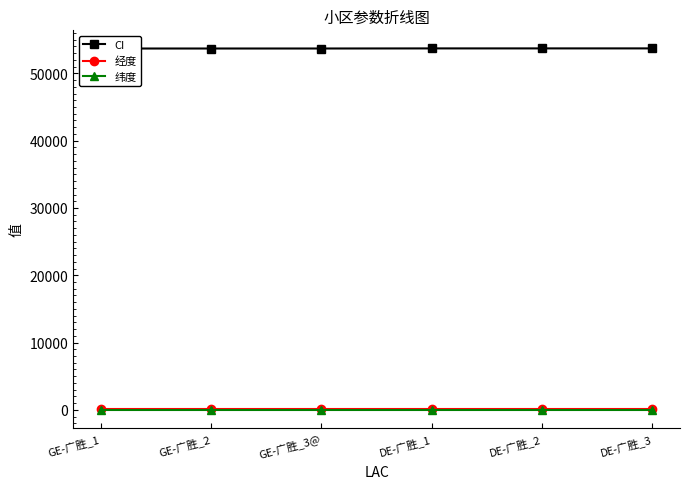

How many lines are shown in the chart?

3